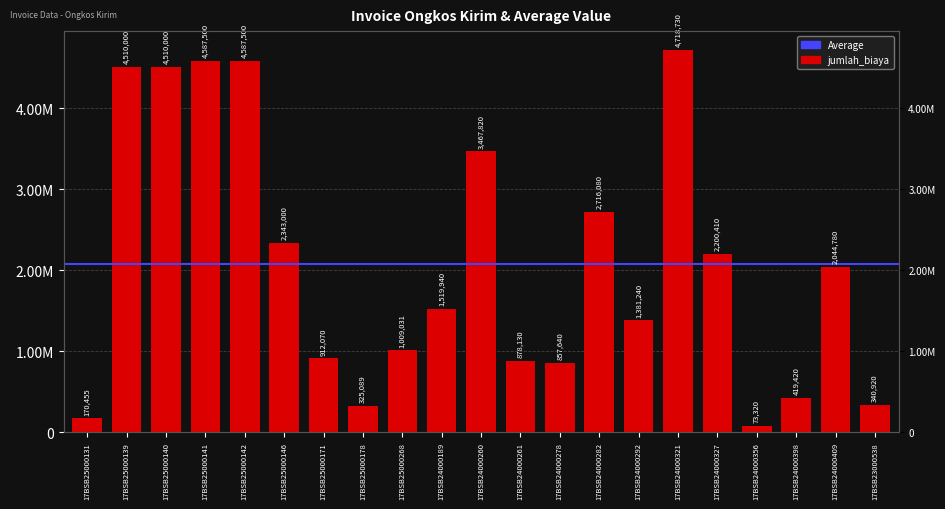

At which category does the chart reach its peak across all series?

17BSB24000321